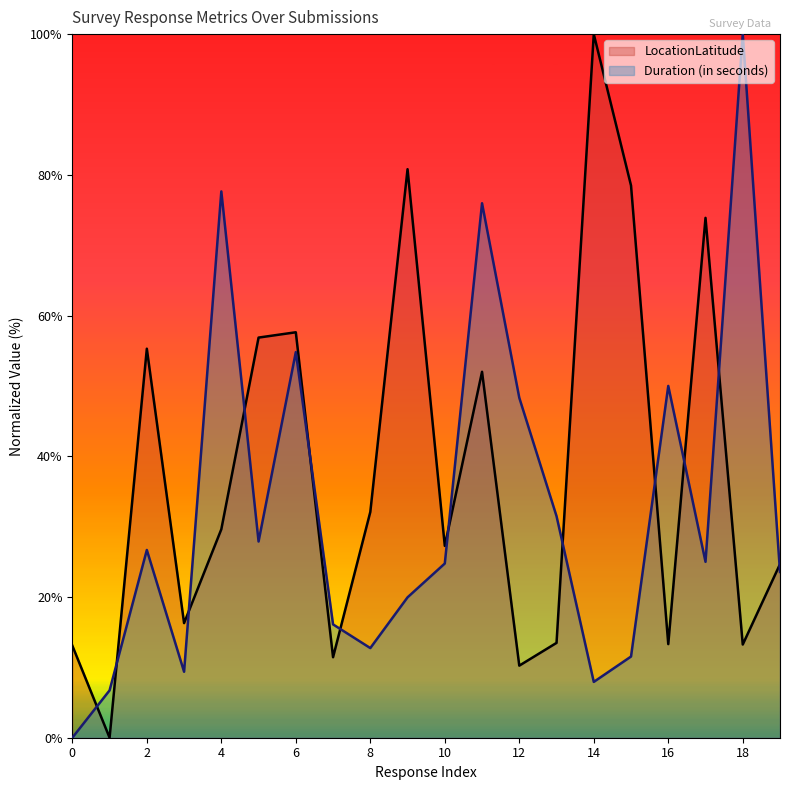

Is the value of Duration (in seconds) at 1 greater than the value of LocationLatitude at 18?

No